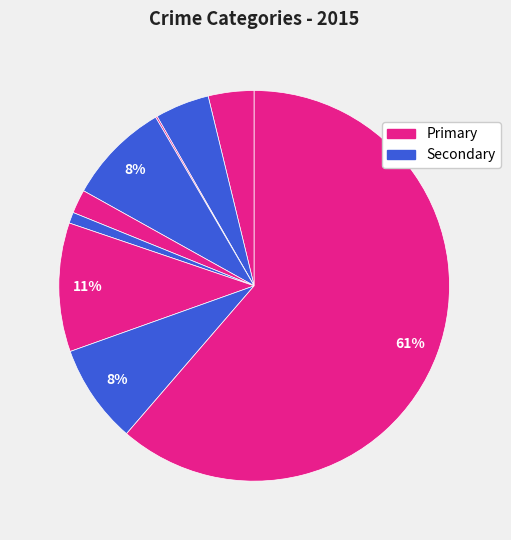

To the nearest percent, what is the average slice percentage?

11%